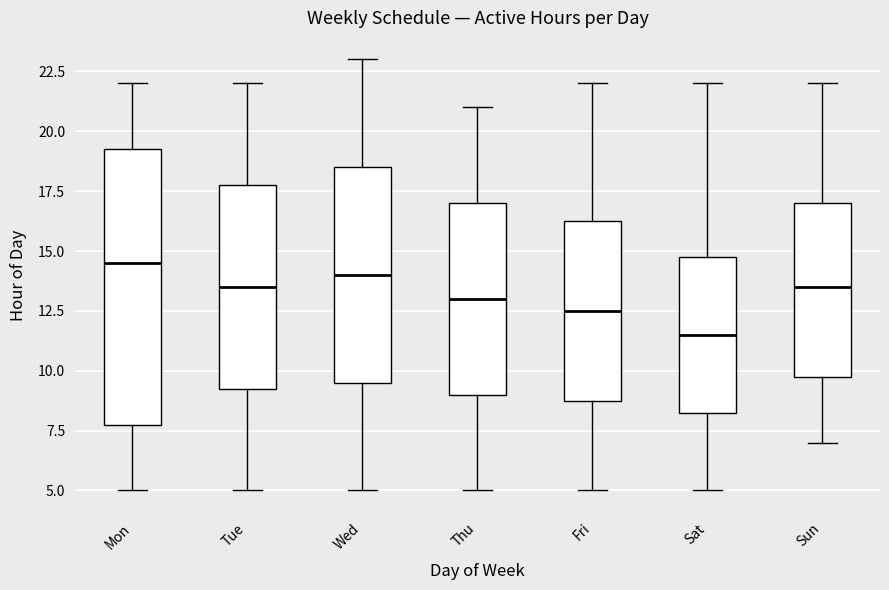

Reading left to right, transcribe this box plot: for each box, give where its median line is, the range the box spans, and where its two whiskers end, as read against the y-axis. The values are not printed on the chart, so give them approximately, as read against the axis.

Mon: median 14.5, box 8.0 to 19.5, whiskers 5.0 to 22.0
Tue: median 13.5, box 9.5 to 18.0, whiskers 5.0 to 22.0
Wed: median 14.0, box 9.5 to 18.5, whiskers 5.0 to 23.0
Thu: median 13.0, box 9.0 to 17.0, whiskers 5.0 to 21.0
Fri: median 12.5, box 9.0 to 16.5, whiskers 5.0 to 22.0
Sat: median 11.5, box 8.5 to 15.0, whiskers 5.0 to 22.0
Sun: median 13.5, box 10.0 to 17.0, whiskers 7.0 to 22.0